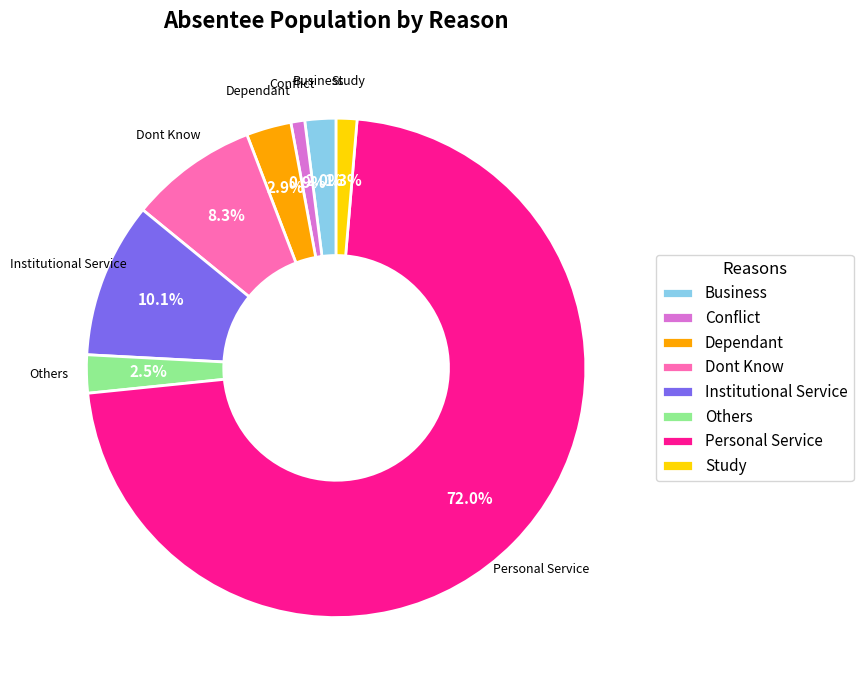

Is the sum of Business and Conflict greater than half?

No